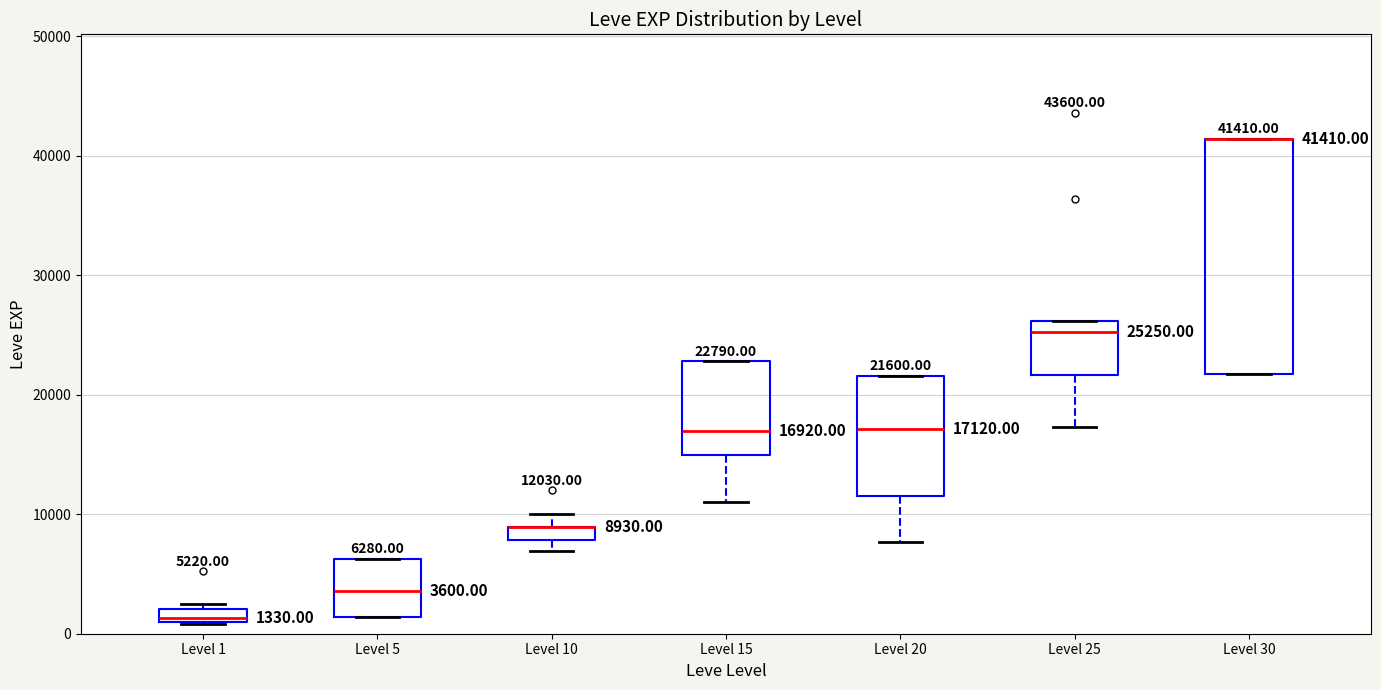

Which box is the tallest, from its lower edge to its upper edge?

Level 30